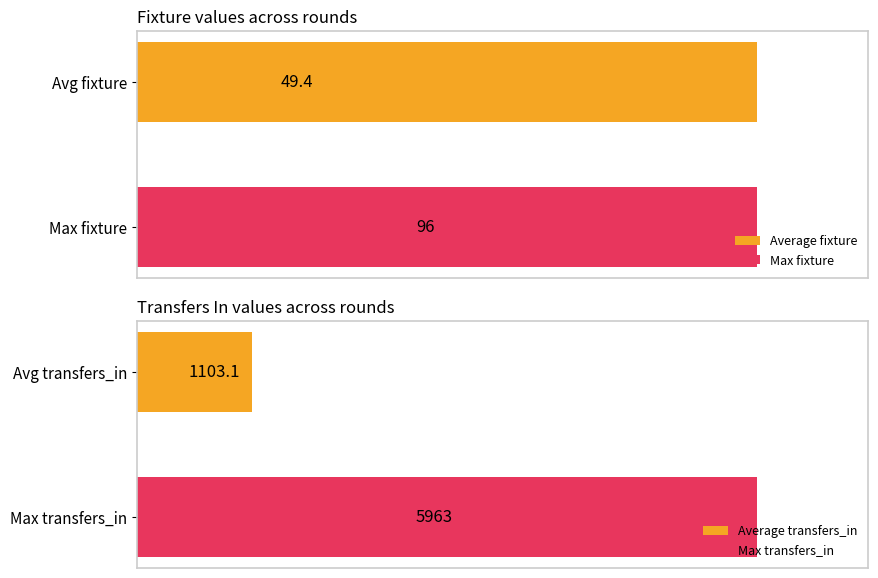

The value of fixture at 0 is 75. True or false?

False